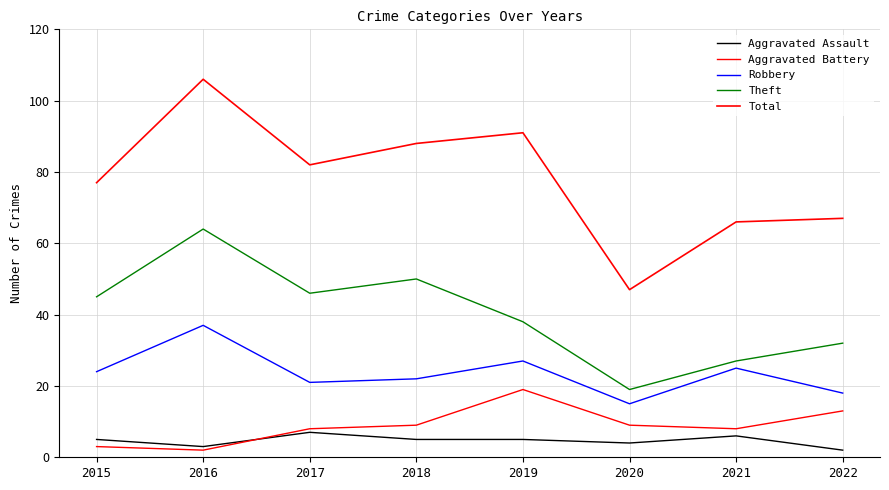

Does the chart have visible grid lines?

Yes